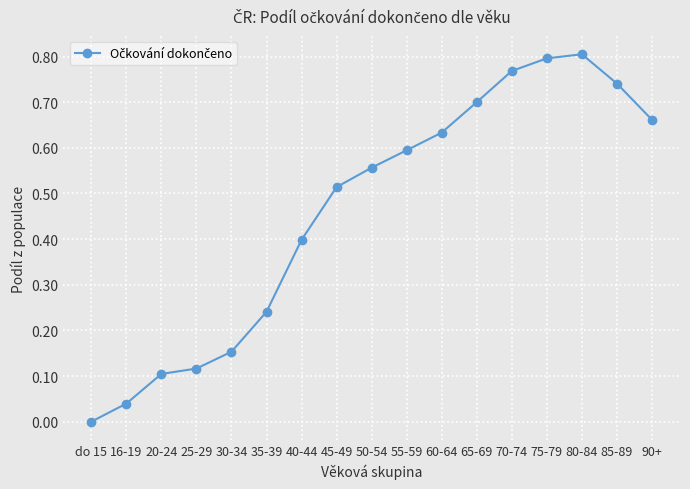

How many series are shown in this chart?

1